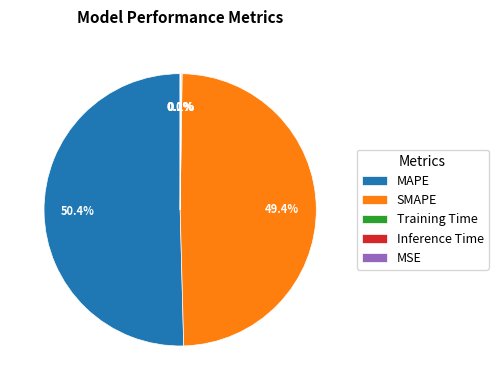

How much of the chart is everything except SMAPE?

50.6%